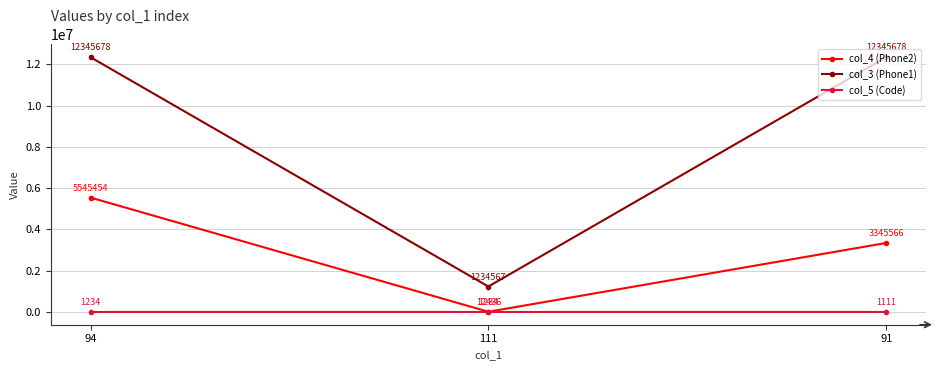

Count the number of data series in this chart.

3